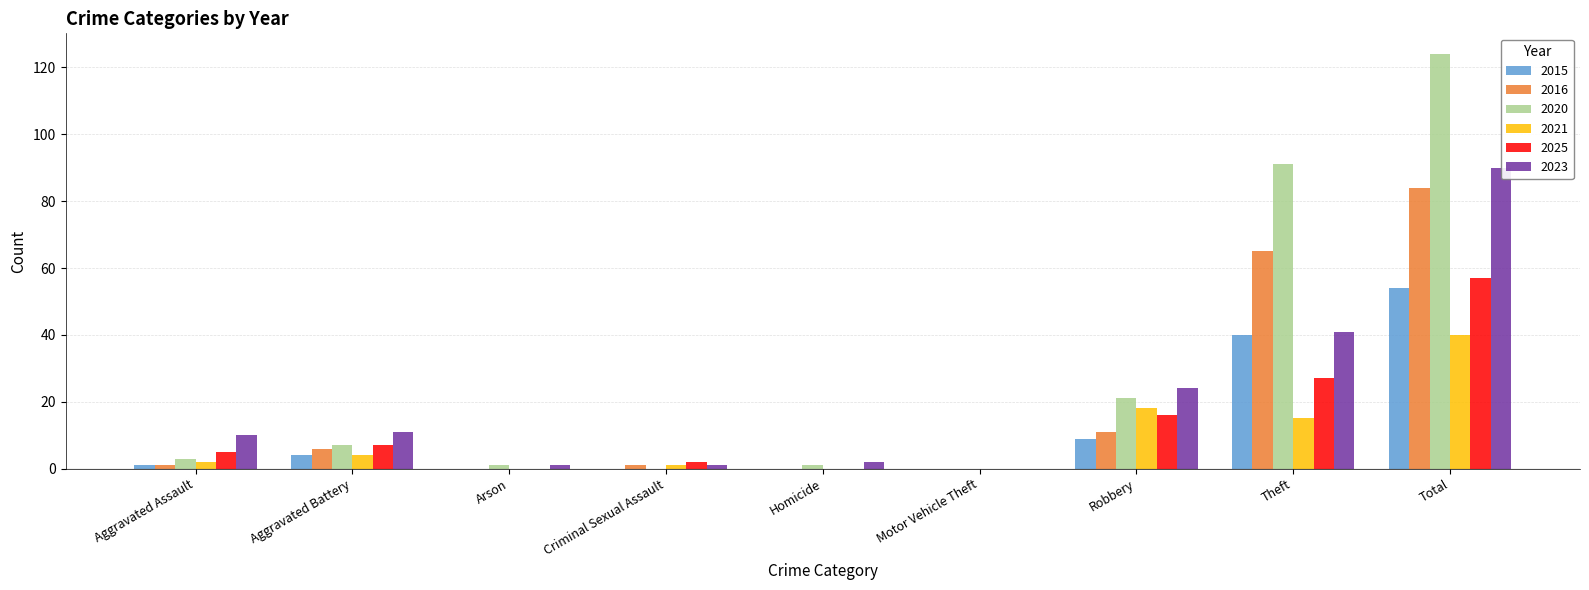

How many values in the 2023 series are below 10?

4